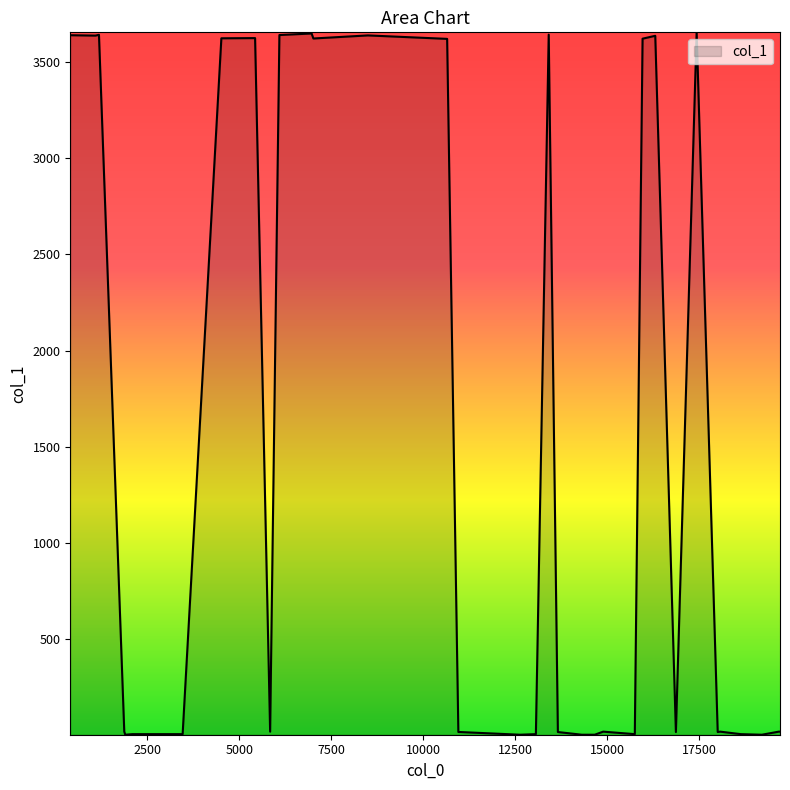

Rank the categories by value from lowest to highest.

29, 30, 31, 32, 33, 11, 12, 13, 14, 15, 23, 24, 25, 26, 27, 35, 36, 37, 38, 39, 5, 6, 7, 8, 9, 10, 0, 1, 2, 3, 4, 16, 17, 18, 19, 20, 21, 22, 28, 34